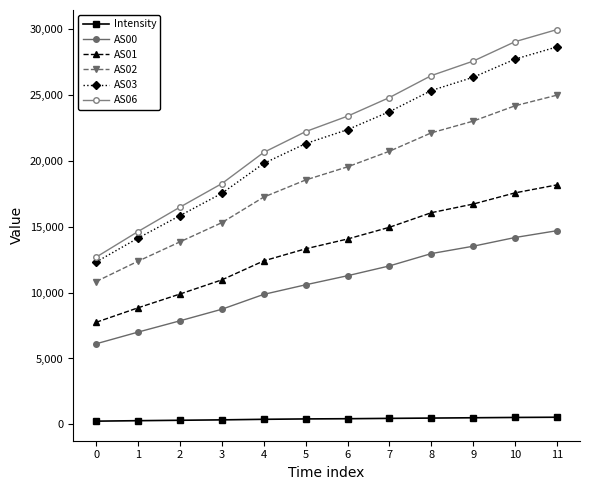

True or false: AS06 has more than 0 interior local peaks.

False